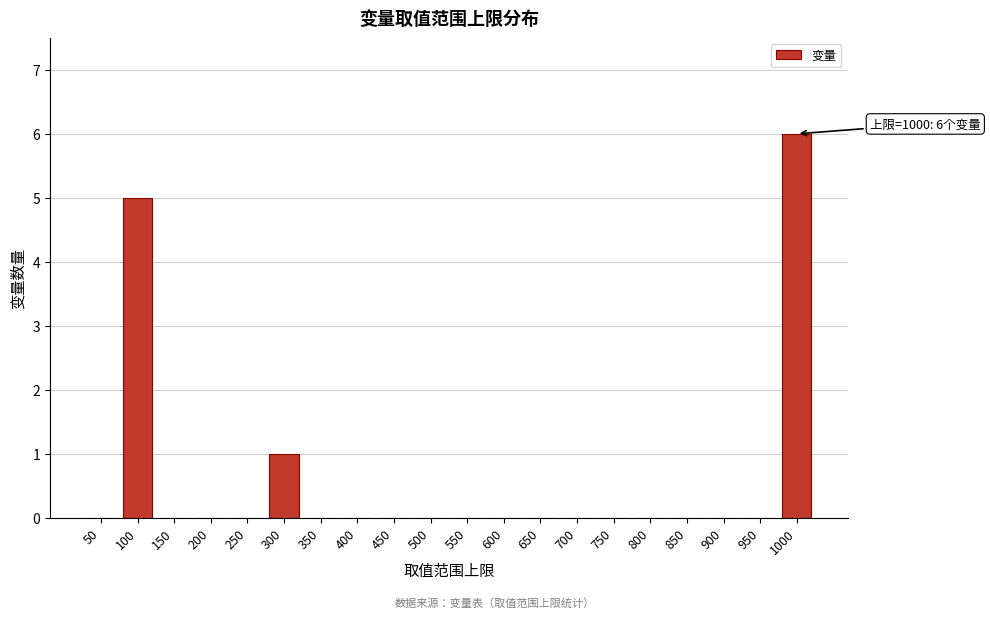

Reading left to right, list all the values displayed in this chart.

50=0	100=5	150=0	200=0	250=0	300=1	350=0	400=0	450=0	500=0	550=0	600=0	650=0	700=0	750=0	800=0	850=0	900=0	950=0	1000=6